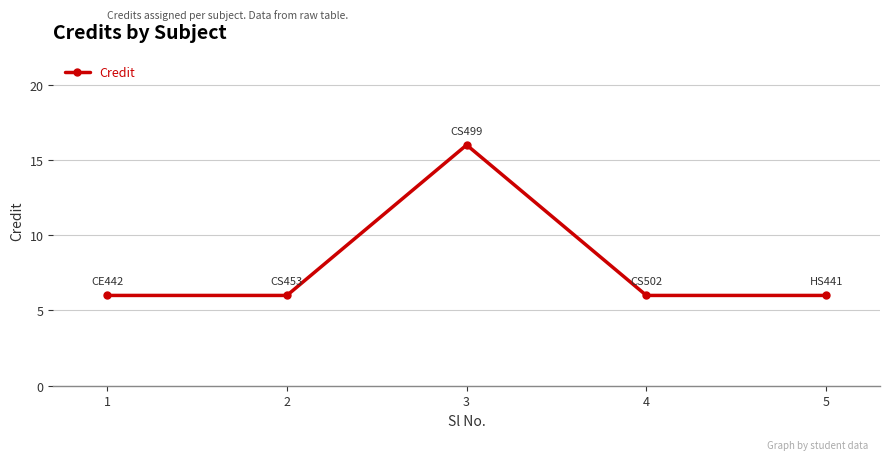

Reading left to right, extract all data points from this chart.

6	6	16	6	6